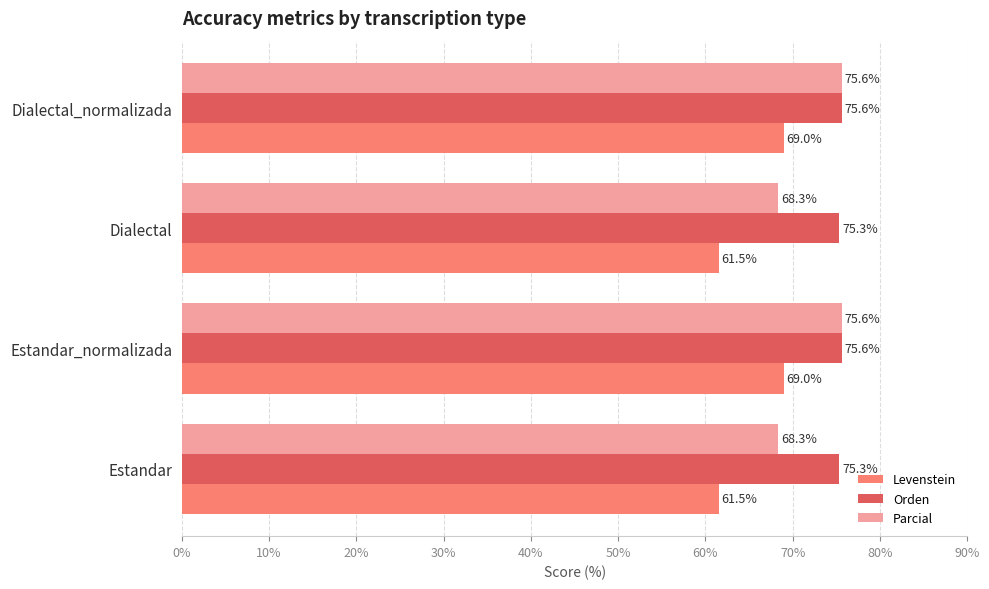

At how many categories does at least one series exceed 65?

4